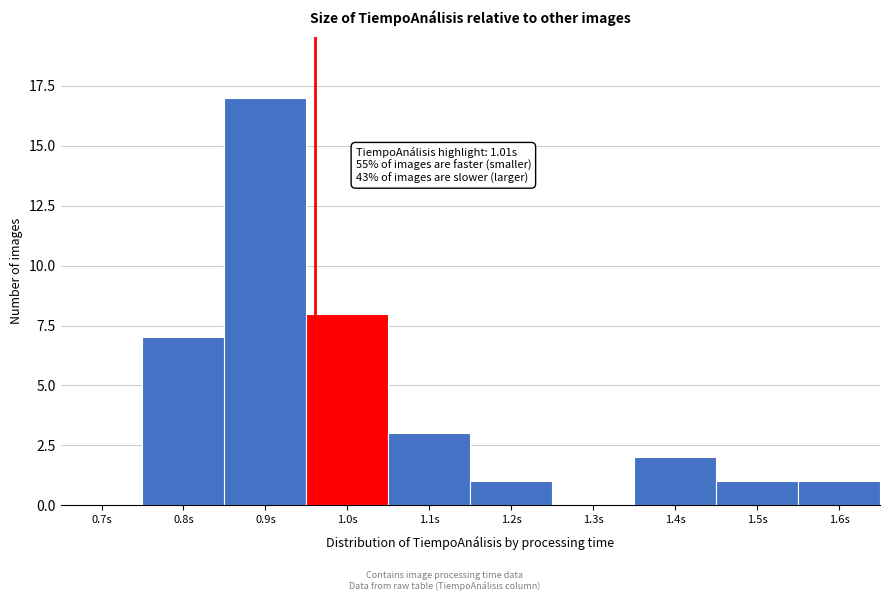

Reading right to left, what are all the values shown in this chart?

1.6s=1	1.5s=1	1.4s=2	1.3s=0	1.2s=1	1.1s=3	1.0s=8	0.9s=17	0.8s=7	0.7s=0